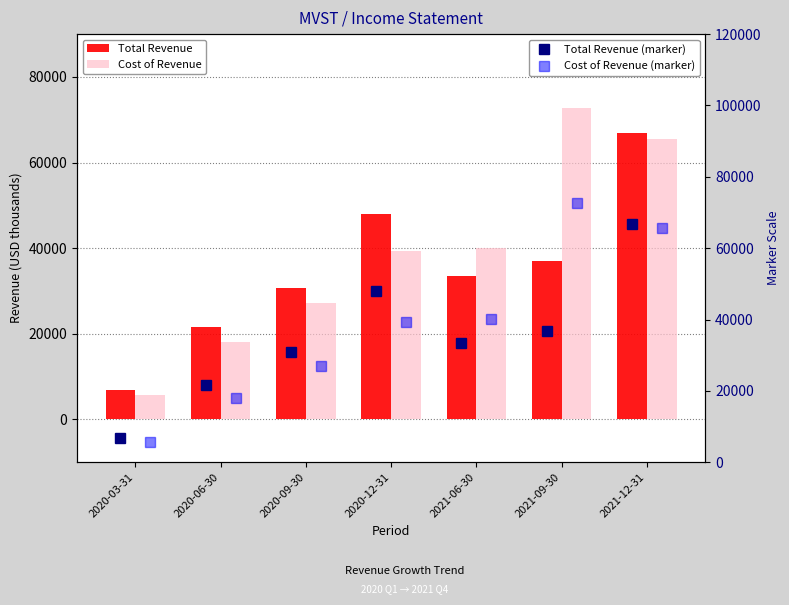

Reading right to left, transcribe all the data shown in this chart.

Total Revenue: 66800	36900	33400	48100	30800	21700	6900
Cost of Revenue: 65600	72800	40100	39400	27100	18100	5700
Total Revenue (marker): 66800	36900	33400	48100	30800	21700	6900
Cost of Revenue (marker): 65600	72800	40100	39400	27100	18100	5700